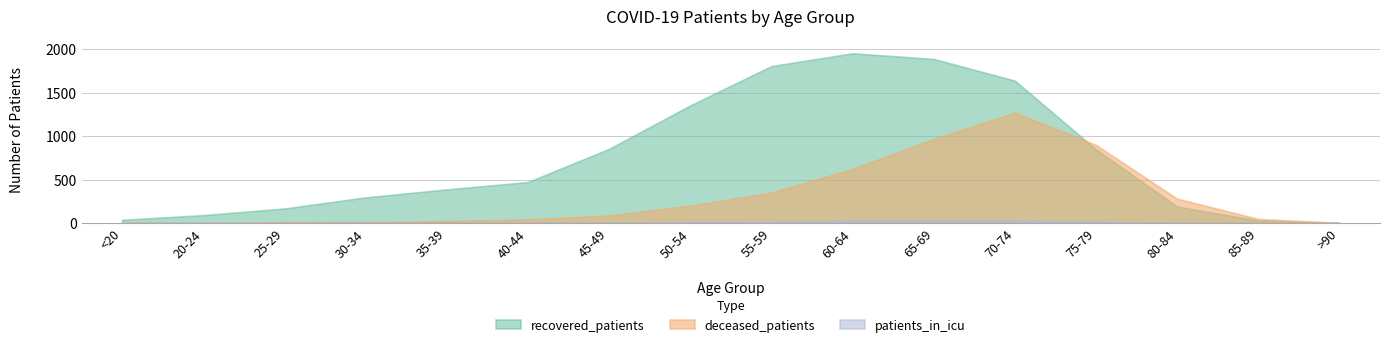

At how many categories does at least one series exceed 339?

9